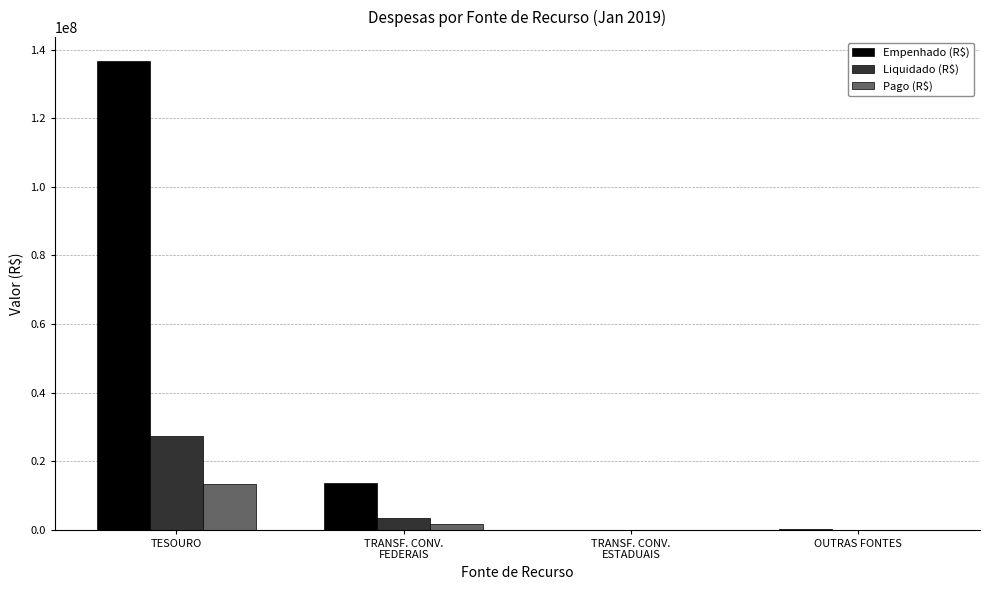

What is the sum of all Empenhado (R$) values?

150465493.7